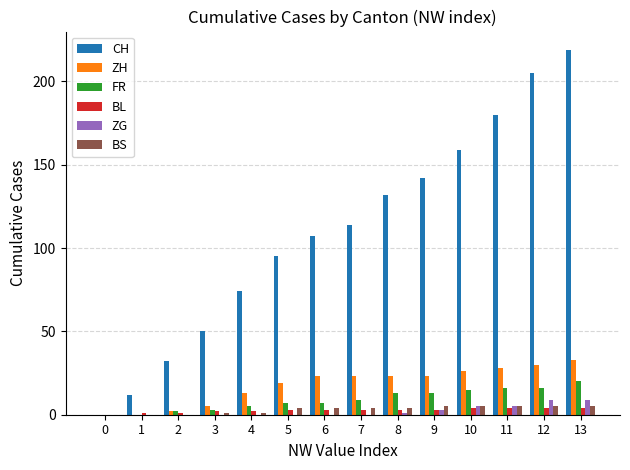

Reading left to right, list all the values displayed in this chart.

CH: 0=0	1=12	2=32	3=50	4=74	5=95	6=107	7=114	8=132	9=142	10=159	11=180	12=205	13=219
ZH: 0=0	1=0	2=2	3=5	4=13	5=19	6=23	7=23	8=23	9=23	10=26	11=28	12=30	13=33
FR: 0=0	1=0	2=2	3=3	4=5	5=7	6=7	7=9	8=13	9=13	10=15	11=16	12=16	13=20
BL: 0=0	1=1	2=1	3=2	4=2	5=3	6=3	7=3	8=3	9=3	10=4	11=4	12=4	13=4
ZG: 0=0	1=0	2=0	3=0	4=0	5=0	6=0	7=0	8=1	9=3	10=5	11=5	12=9	13=9
BS: 0=0	1=0	2=0	3=1	4=1	5=4	6=4	7=4	8=4	9=5	10=5	11=5	12=5	13=5